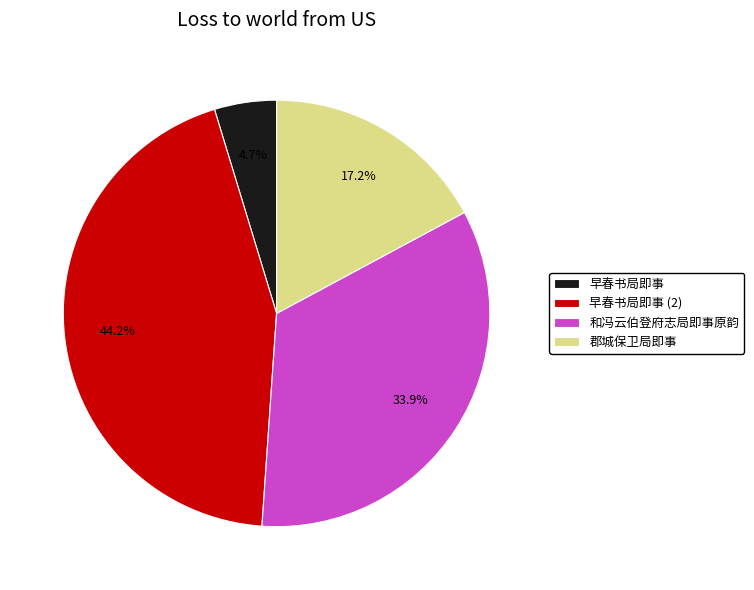

Is 和冯云伯登府志局即事原韵 the majority of the pie?

No